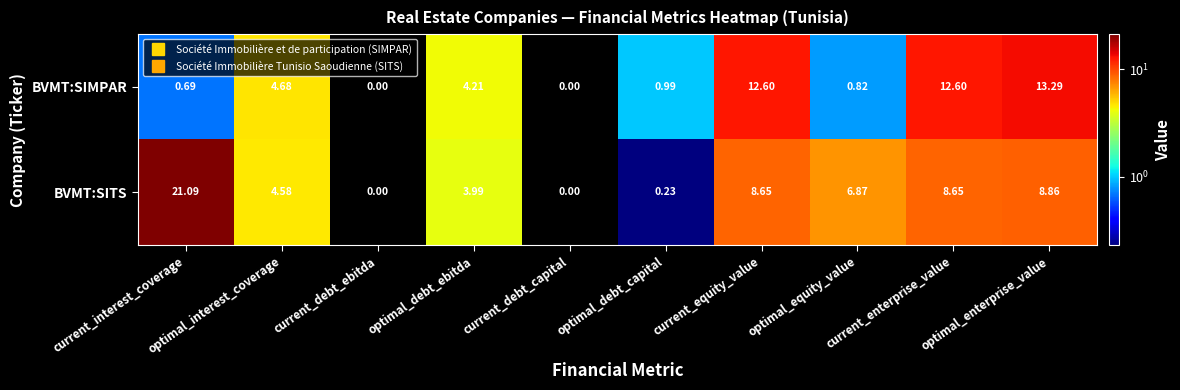

List the series in order of their peak value, highest first.

BVMT:SITS, BVMT:SIMPAR